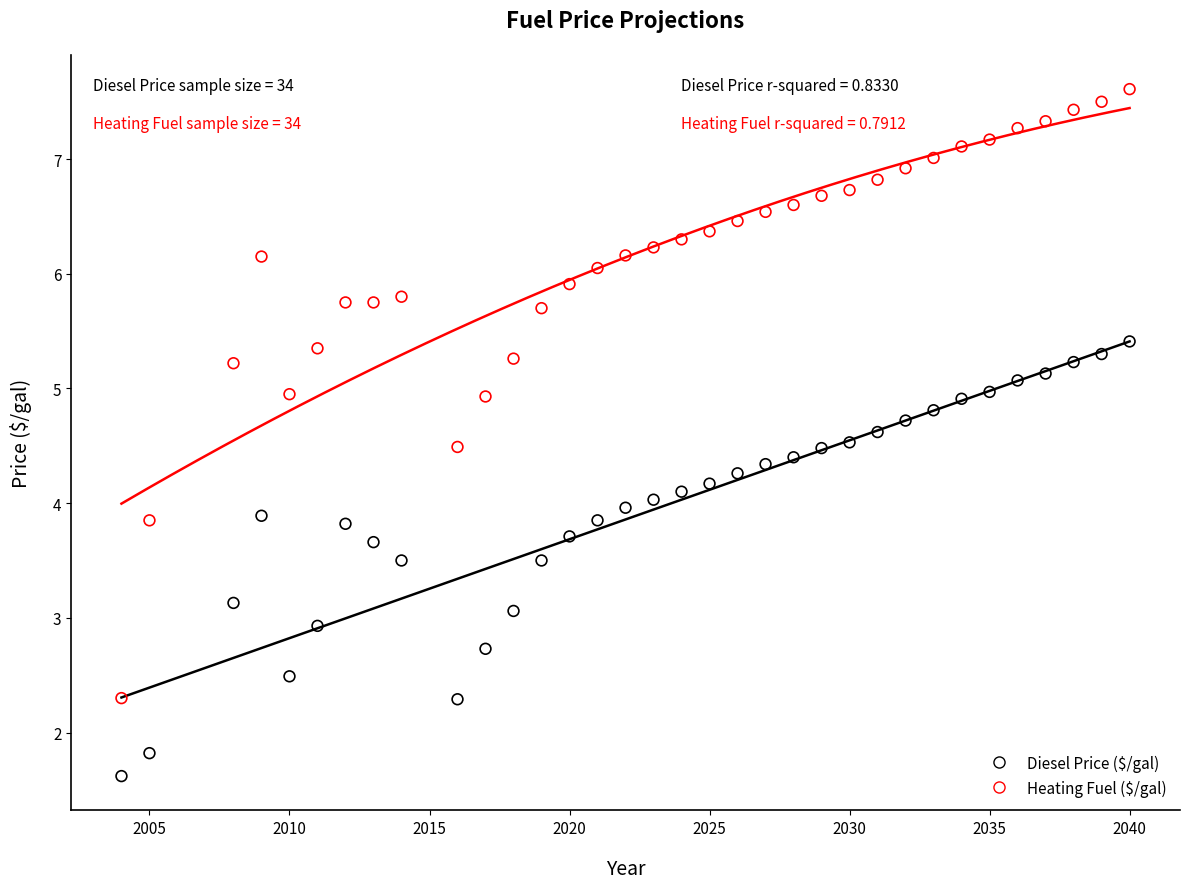

Which series reaches the maximum Y coordinate?

Heating Fuel ($/gal)